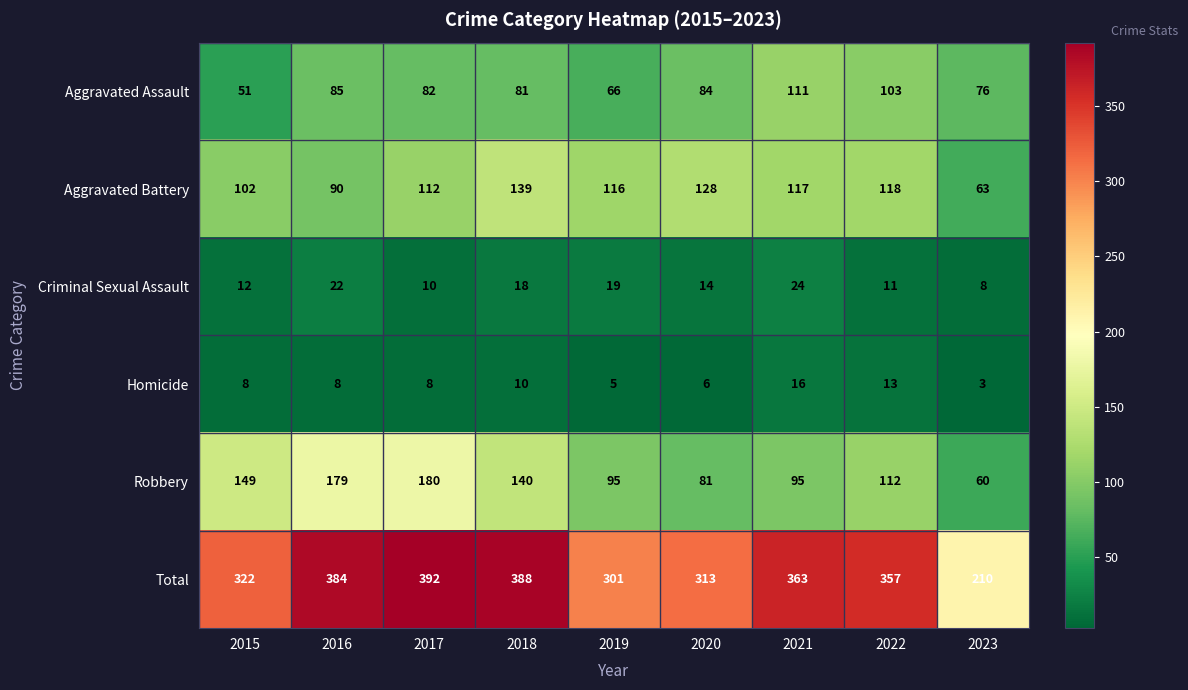

How many distinct data groups are displayed?

6